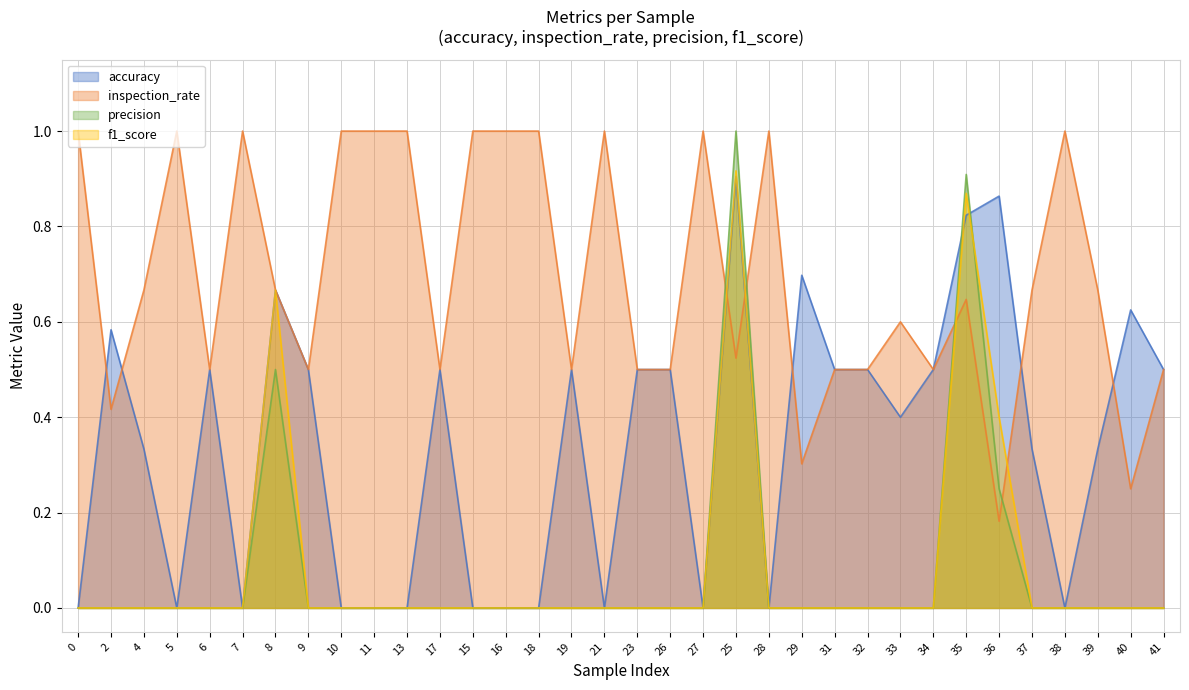

Where do inspection_rate and f1_score first cross each other?

27 and 25